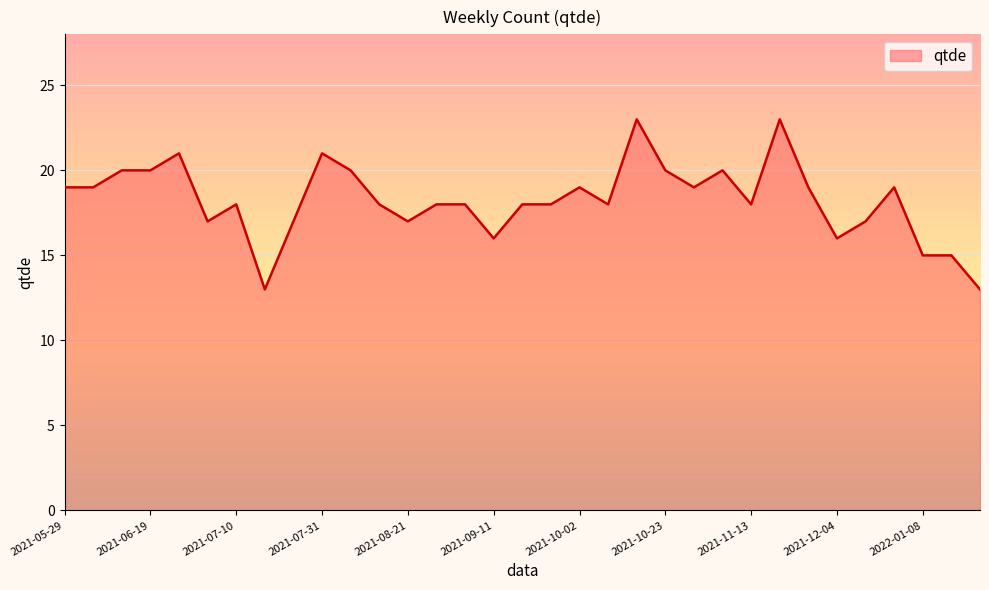

Reading right to left, transcribe all the data shown in this chart.

13	15	15	19	17	16	19	23	18	20	19	20	23	18	19	18	18	16	18	18	17	18	20	21	17	13	18	17	21	20	20	19	19